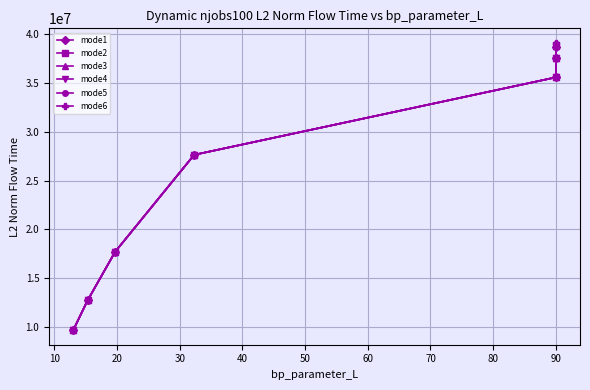

What is the value of the mode2 point at the 7th from the left?

38771561.4